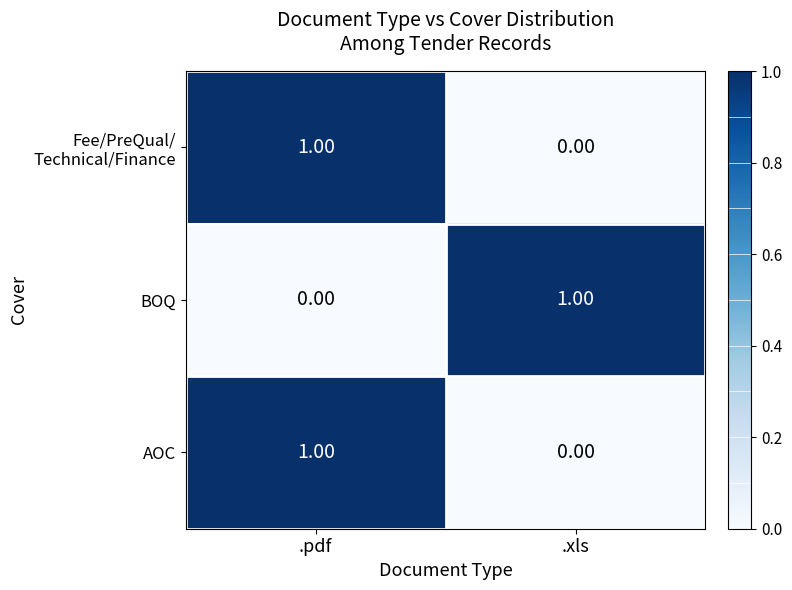

At which category is the sum across all series the highest?

.pdf